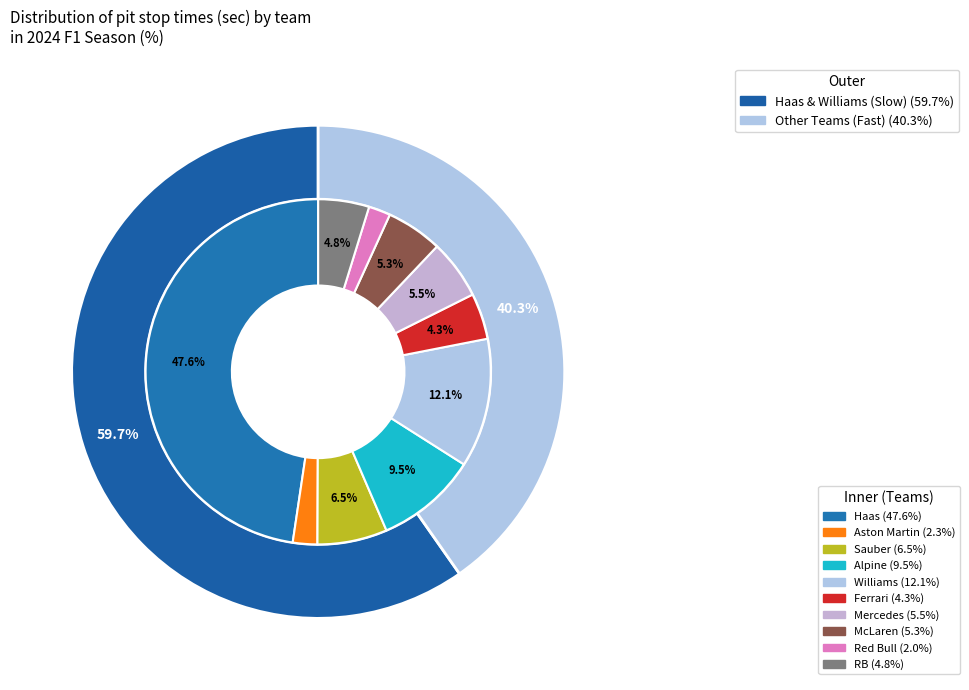

To the nearest percent, what portion does Sauber represent?

7%